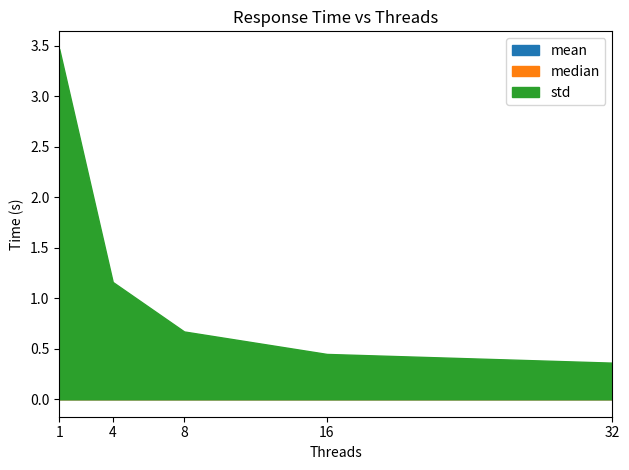

Is the value of median at 16 greater than the value of std at 32?

No